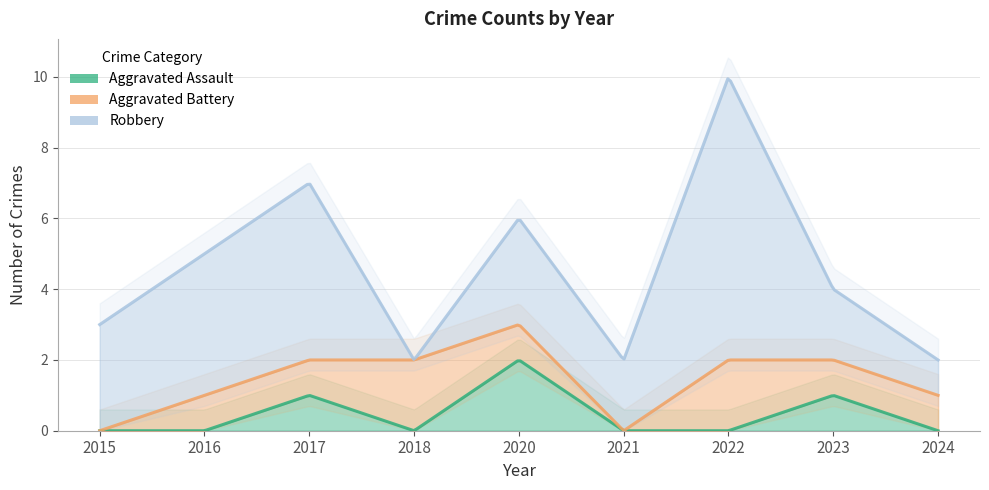

At 2024, list the series in order from smallest to largest.

Aggravated Assault, Aggravated Battery, Robbery